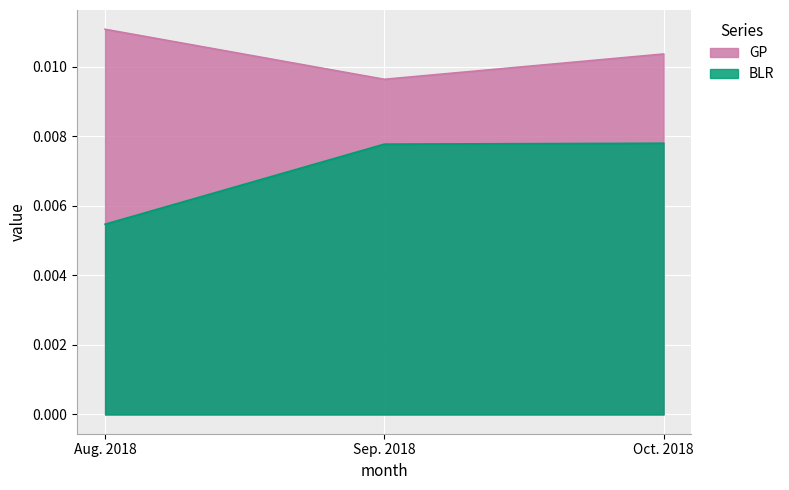

At which category is the sum across all series the highest?

Oct. 2018